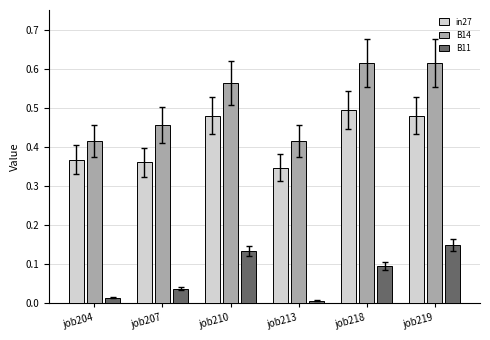

The in27 series shows 0.5 at job218. True or false?

True